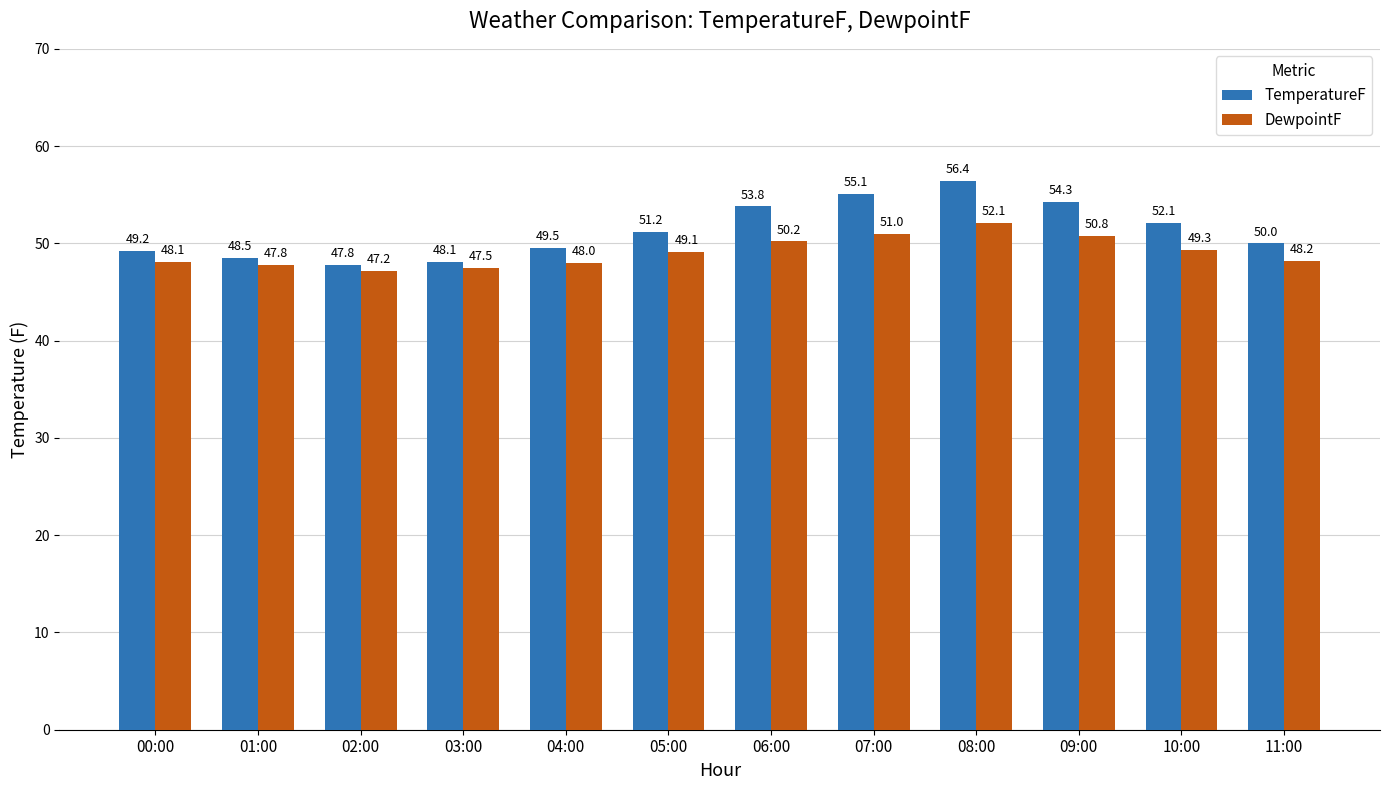

What is the difference between the highest and lowest values at 01:00?

0.7